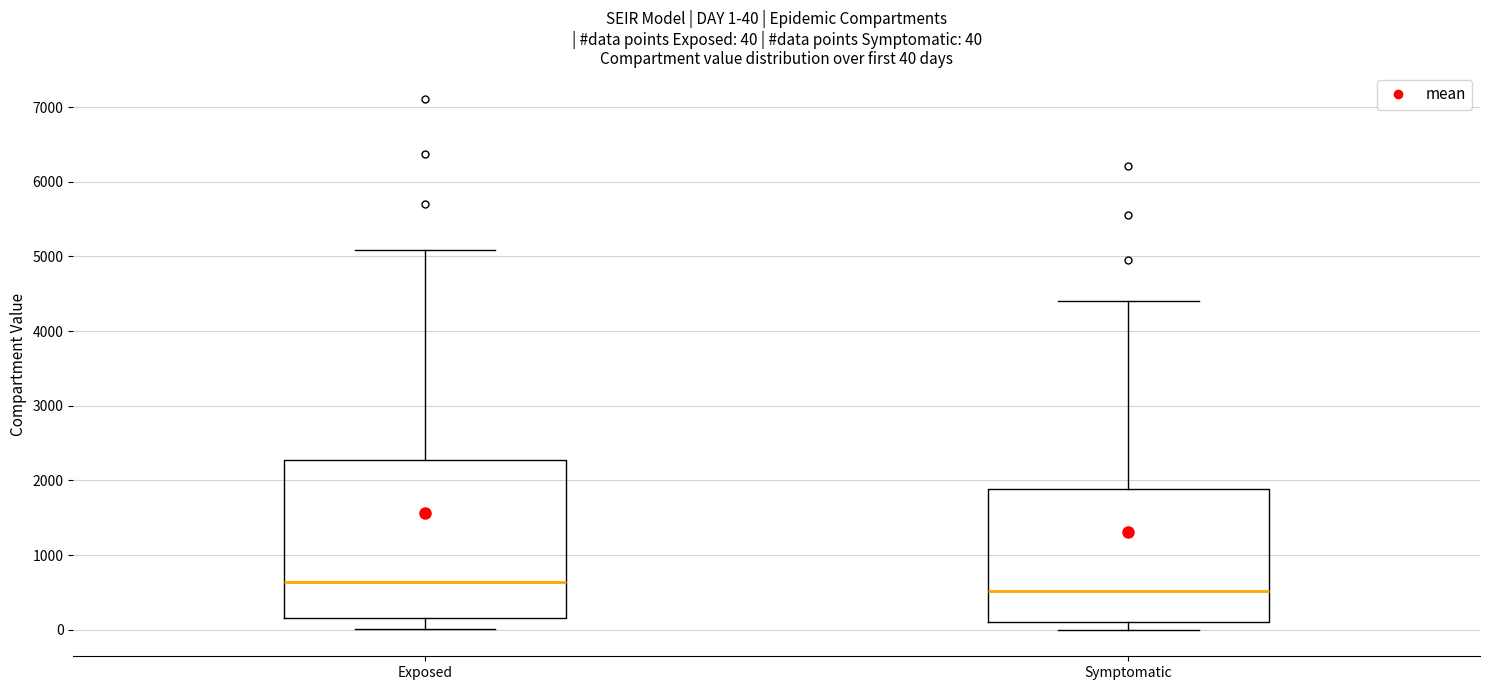

Which box has the highest median line?

Exposed